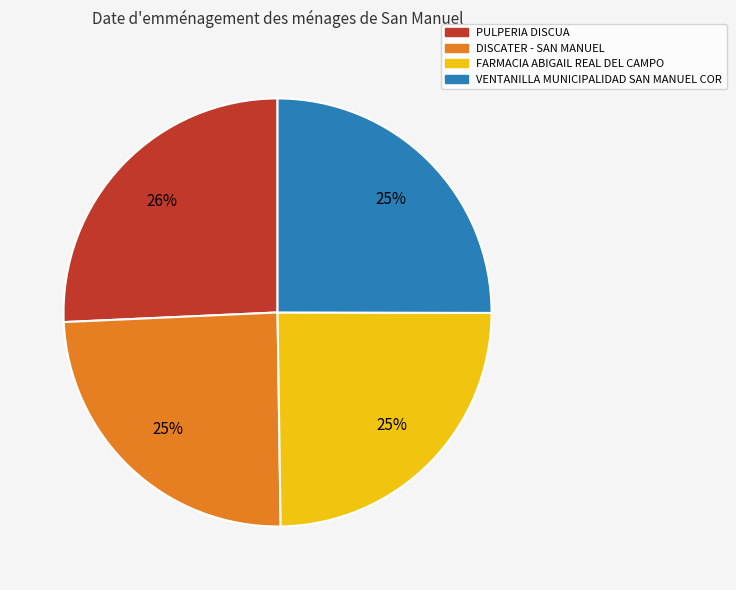

Between DISCATER - SAN MANUEL and PULPERIA DISCUA, which is larger?

PULPERIA DISCUA